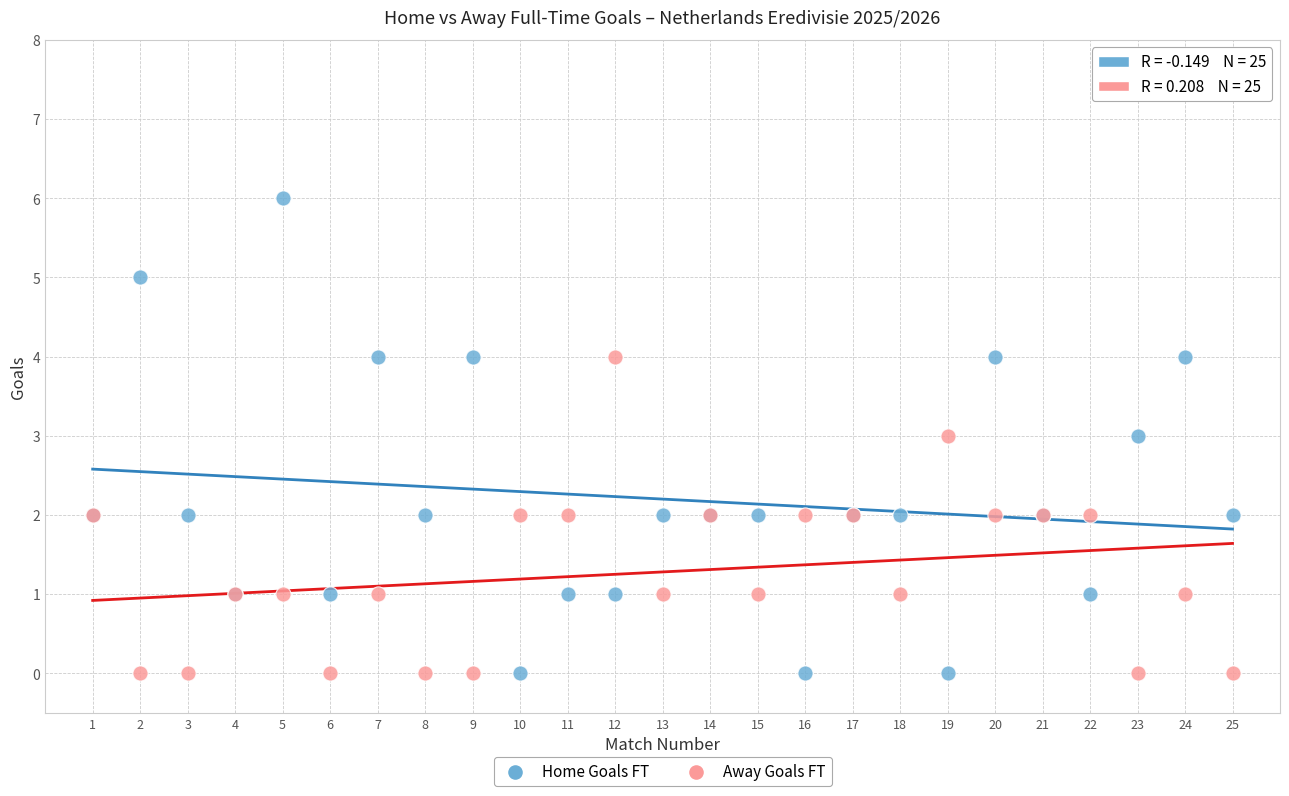

Which series reaches the maximum Y coordinate?

Home Goals FT